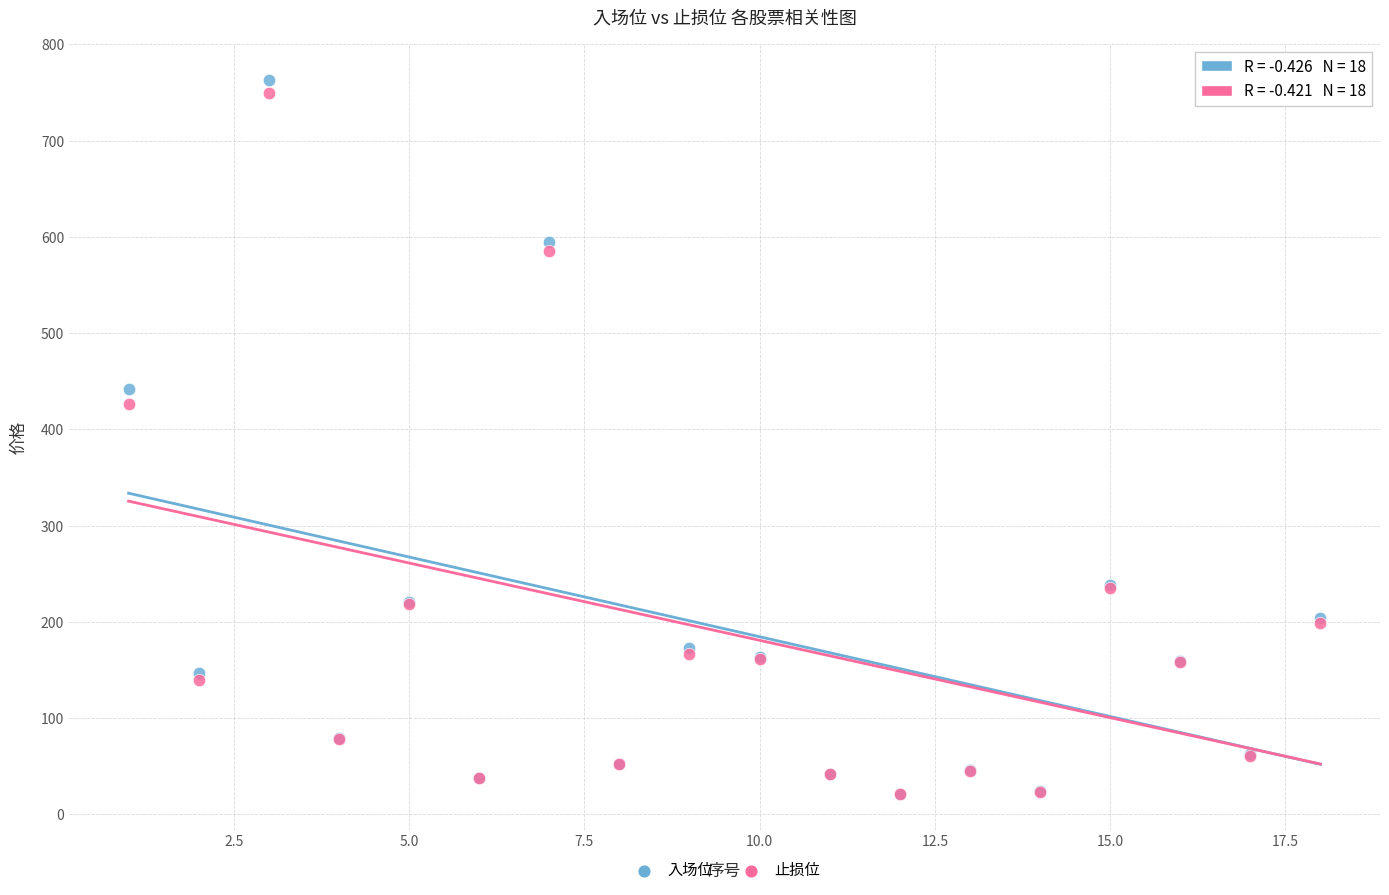

What are all the series names shown in the legend?

入场位, 止损位